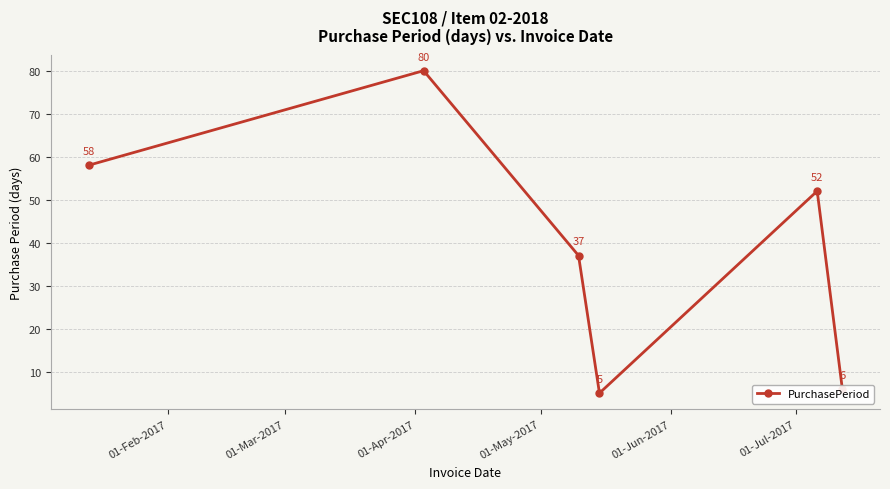

Count the number of categories in the chart.

6